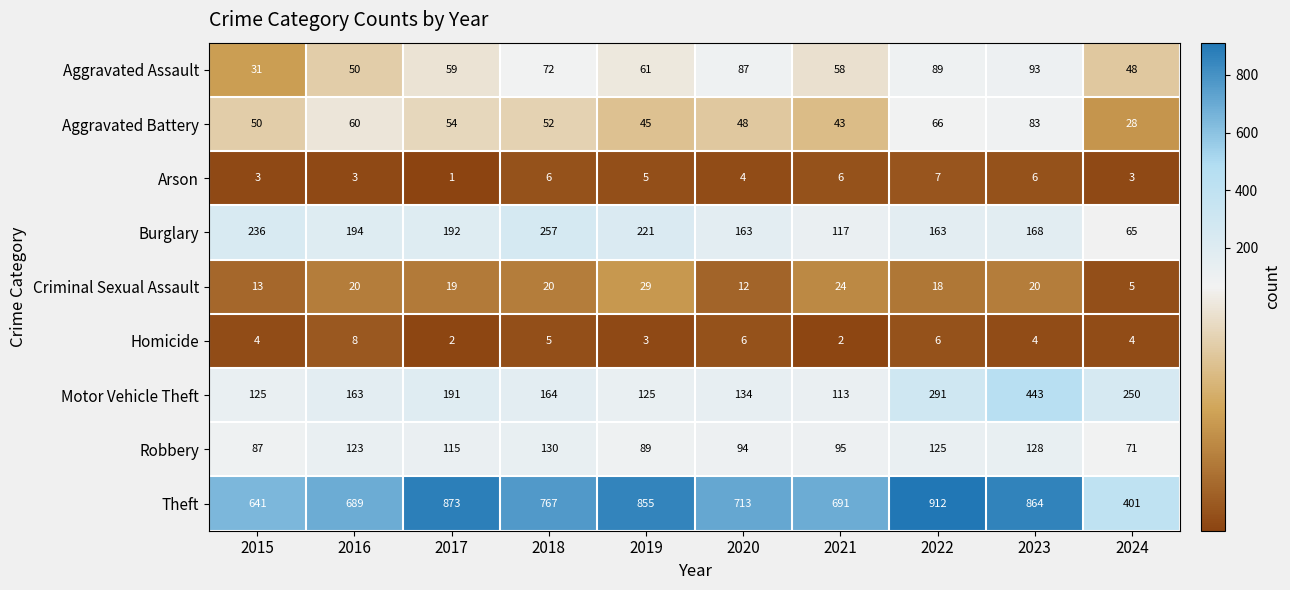

Which series has the largest total across all categories?

Theft